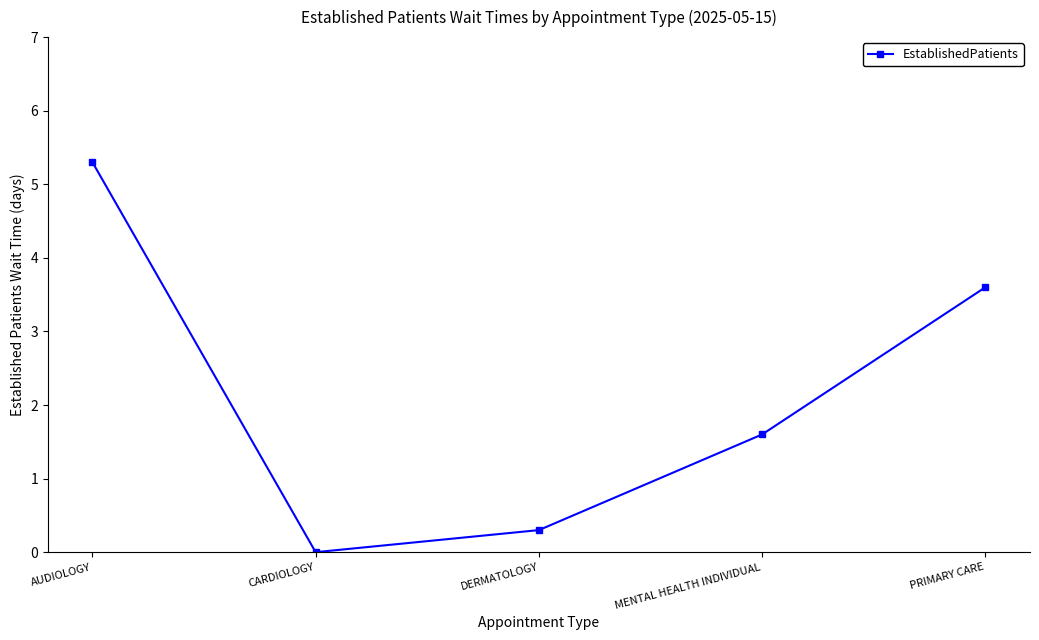

What is the maximum value shown in the chart?

5.3